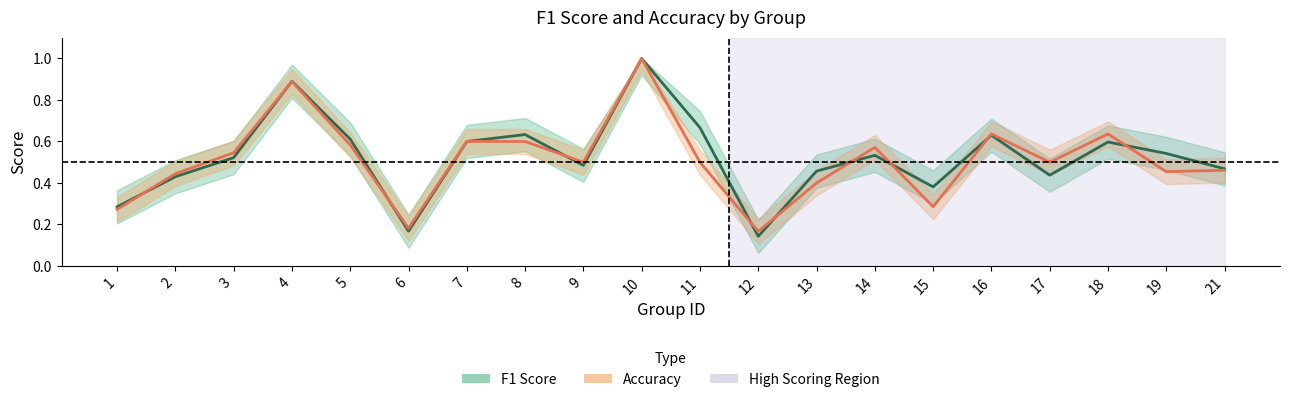

What is the value of the f1 point at the 11th from the left?

0.7